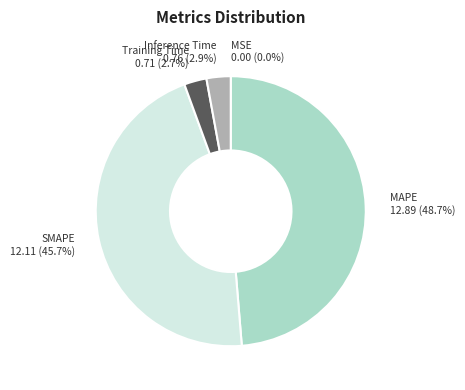

To the nearest percent, what is the difference between the largest and smallest slice percentages?

49%